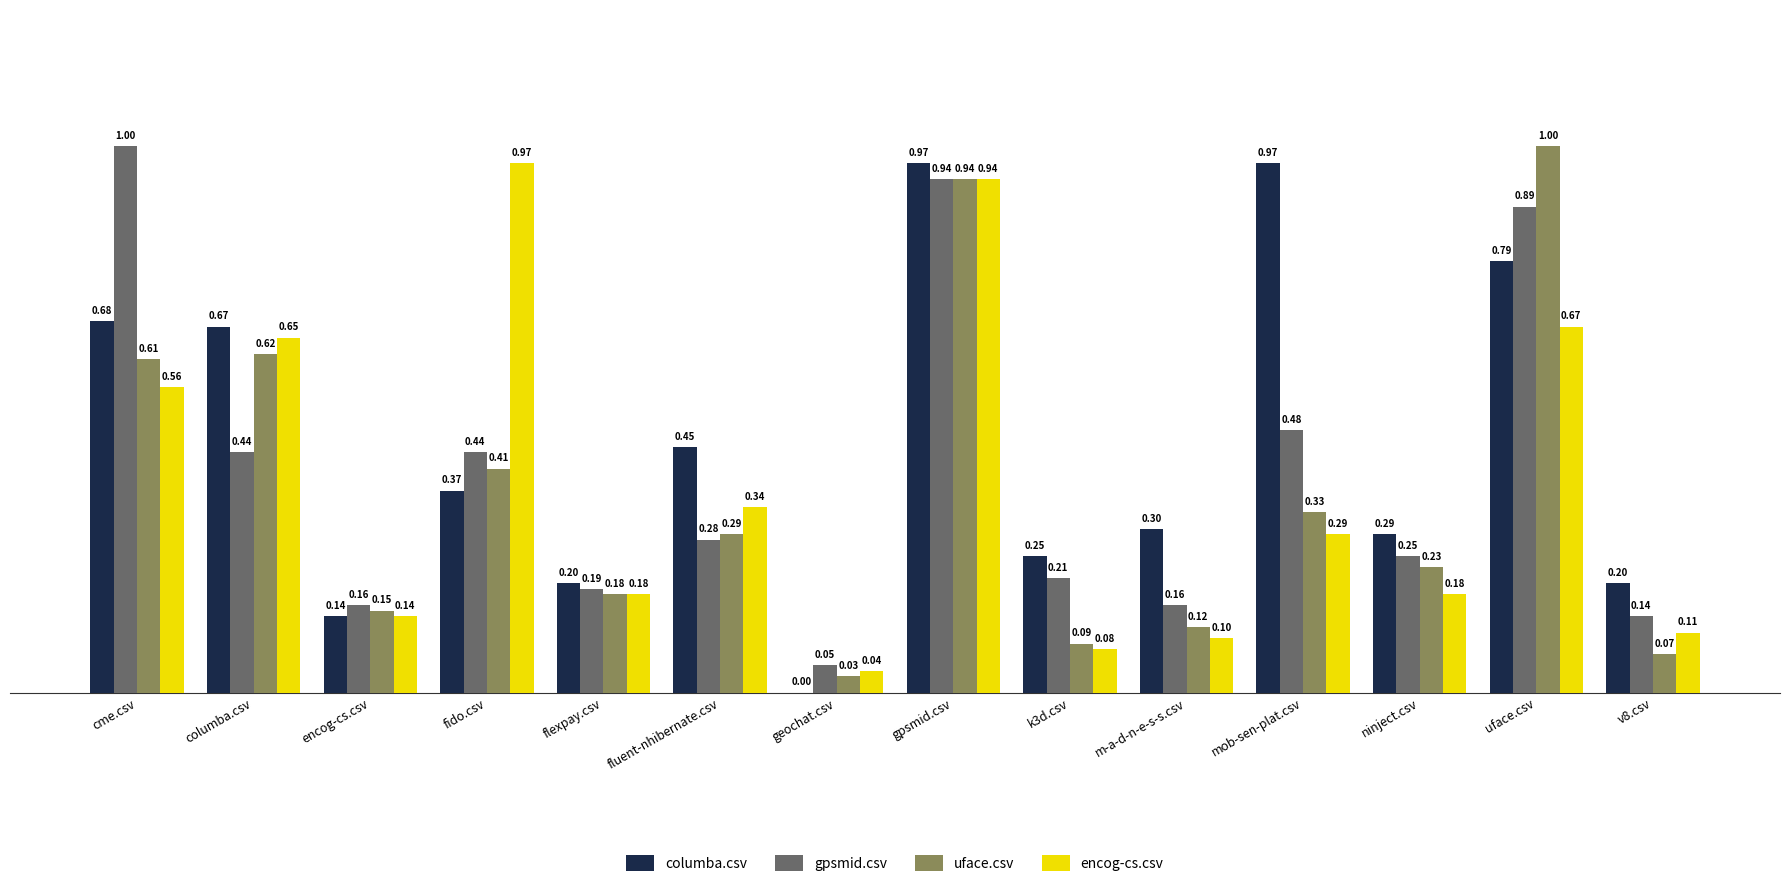

Between encog-cs.csv and ninject.csv, which series saw the biggest shift?

columba.csv